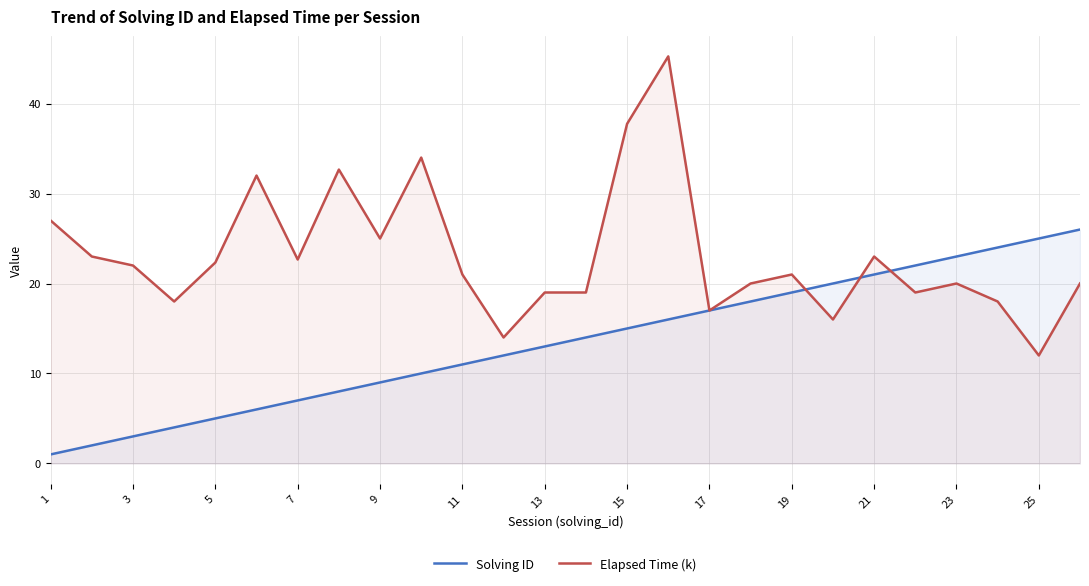

At 23, list the series in order from smallest to largest.

Elapsed Time (k), Solving ID